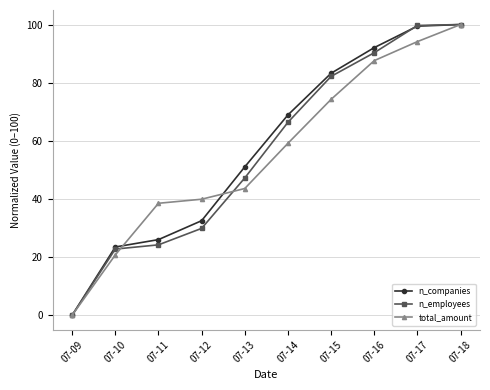

True or false: n_companies has more than 1 points higher than both neighbors.

False